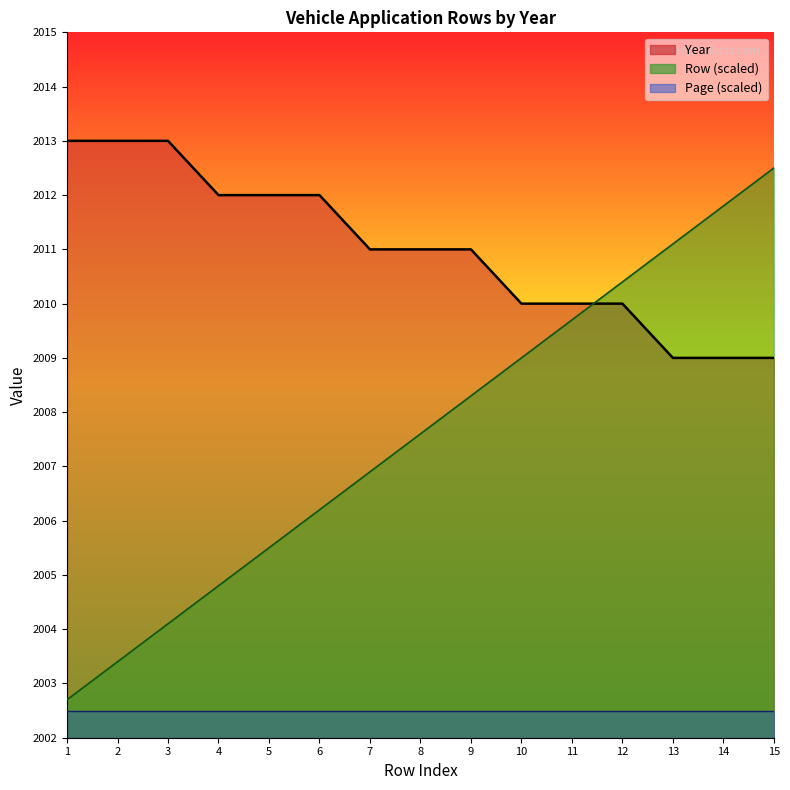

How many data points in Year are above 2011?

6